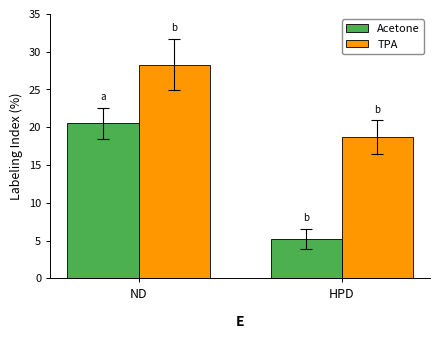

Read the TPA value at ND.

28.3